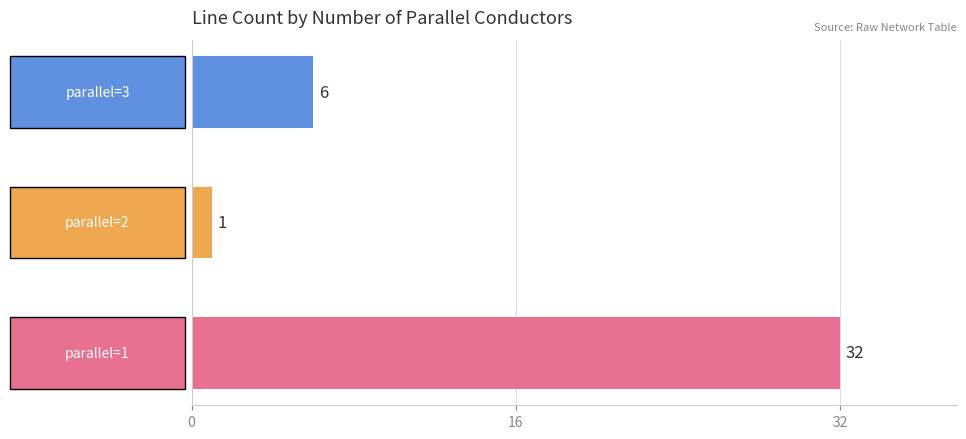

What is the greatest value displayed?

32